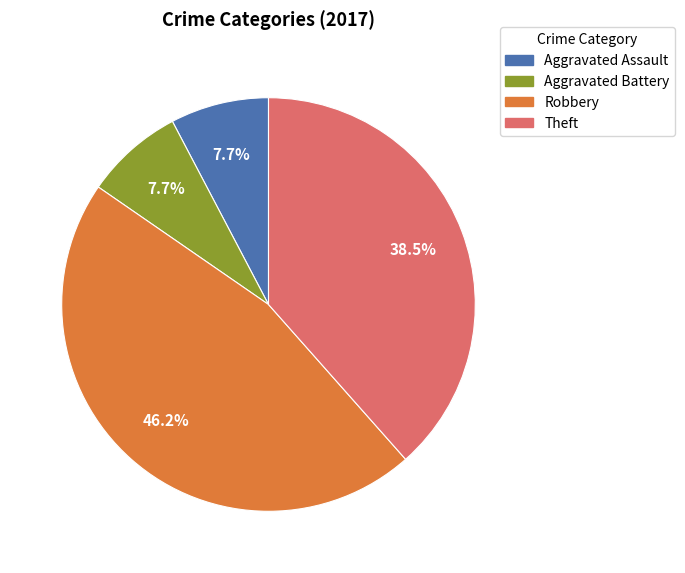

The Theft slice represents 49% of the pie. True or false?

False